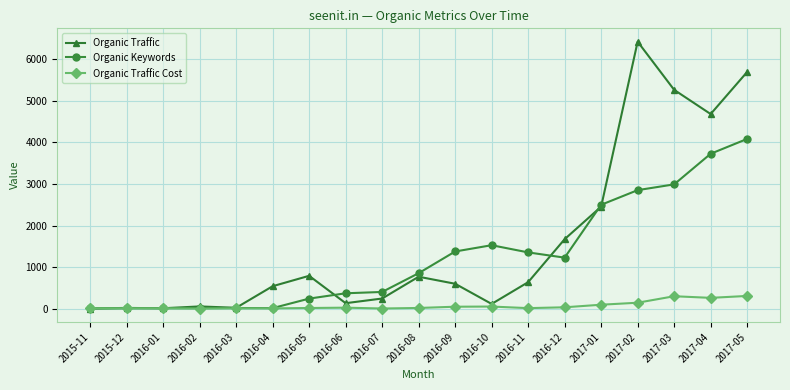

How many data points does each series have?

19